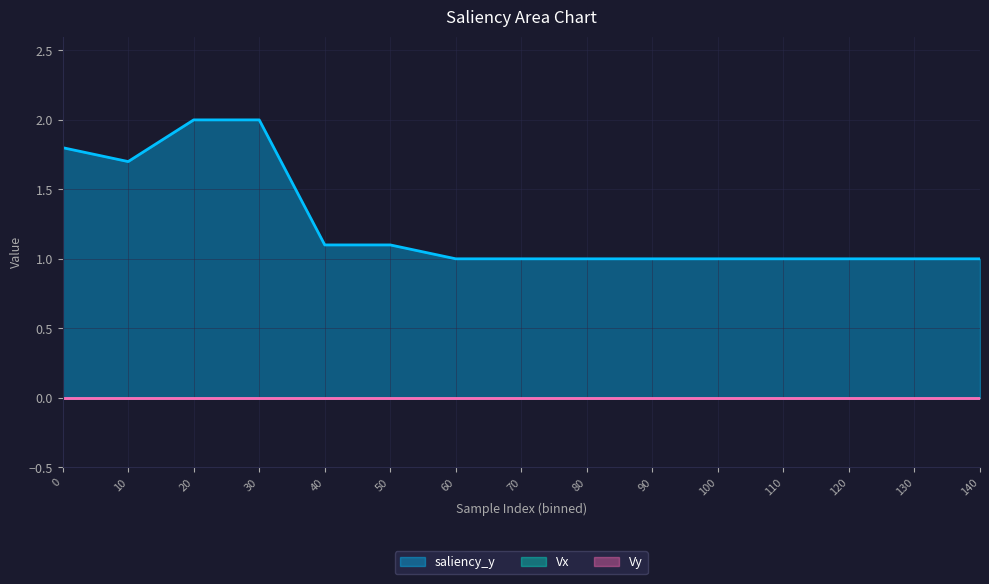

Reading left to right, transcribe all the data shown in this chart.

saliency_y: 0=1.8	10=1.7	20=2.0	30=2.0	40=1.1	50=1.1	60=1.0	70=1.0	80=1.0	90=1.0	100=1.0	110=1.0	120=1.0	130=1.0	140=1.0
Vx: 0=0.0	10=0.0	20=0.0	30=0.0	40=0.0	50=0.0	60=0.0	70=0.0	80=0.0	90=0.0	100=0.0	110=0.0	120=0.0	130=0.0	140=0.0
Vy: 0=0.0	10=0.0	20=0.0	30=0.0	40=0.0	50=0.0	60=0.0	70=0.0	80=0.0	90=0.0	100=0.0	110=0.0	120=0.0	130=0.0	140=0.0